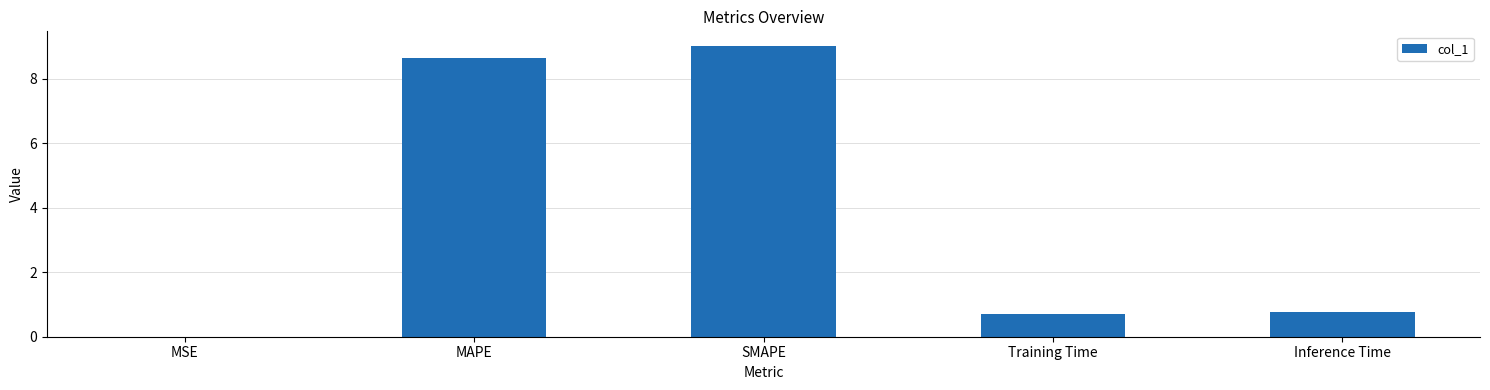

The chart shows a value of 0.2 at Training Time. True or false?

False